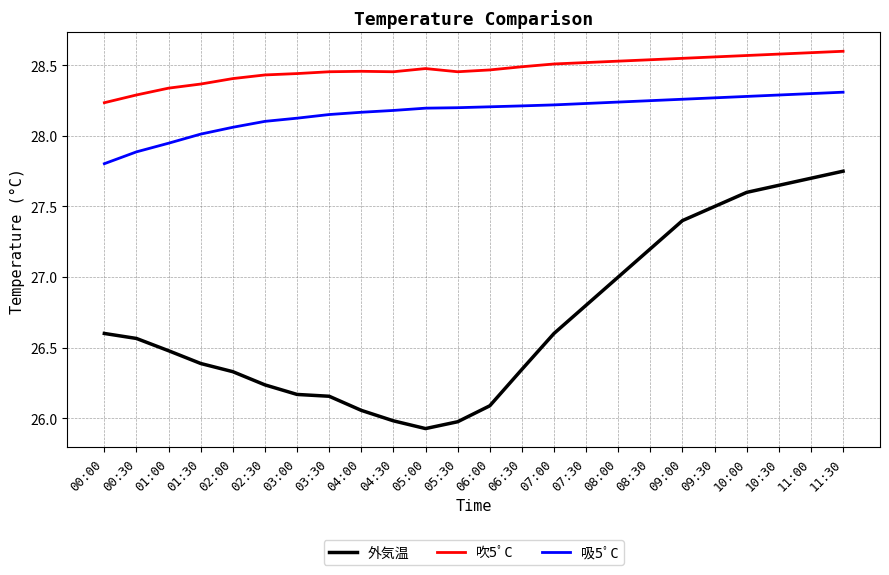

What is the smallest value displayed?

25.9